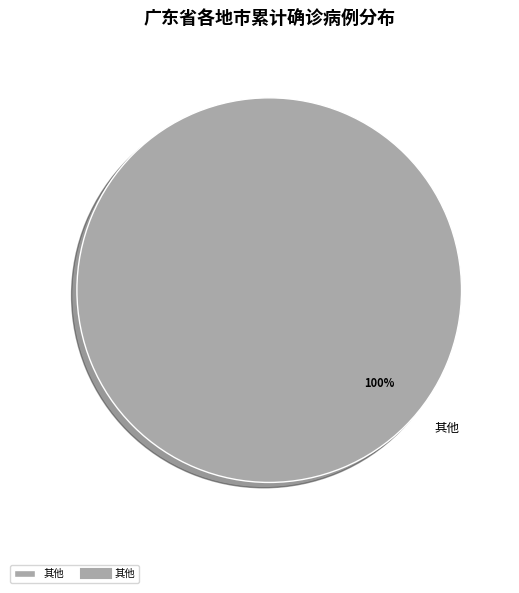

How many segments does this pie chart have?

1